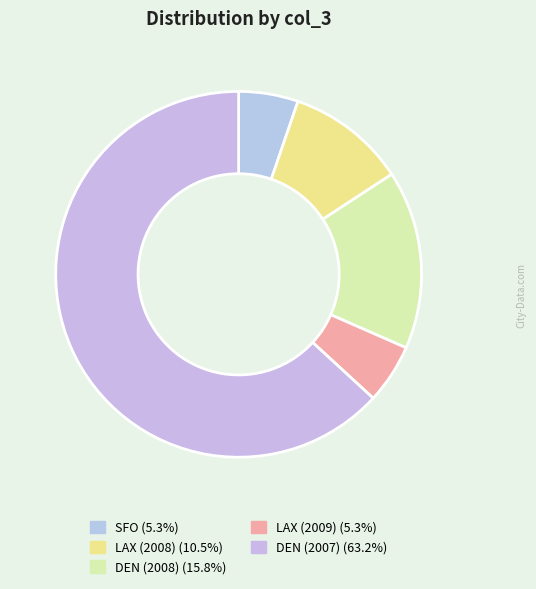

What percentage is the DEN (2008) slice, to the nearest percent?

16%